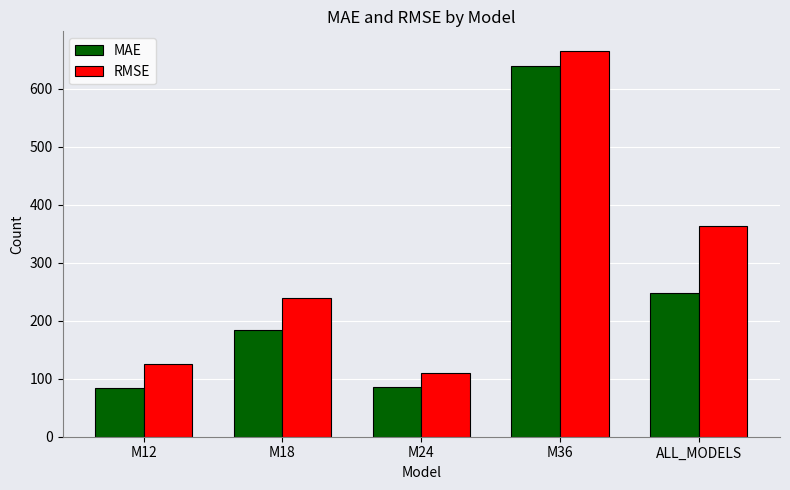

How many data points does each series have?

5